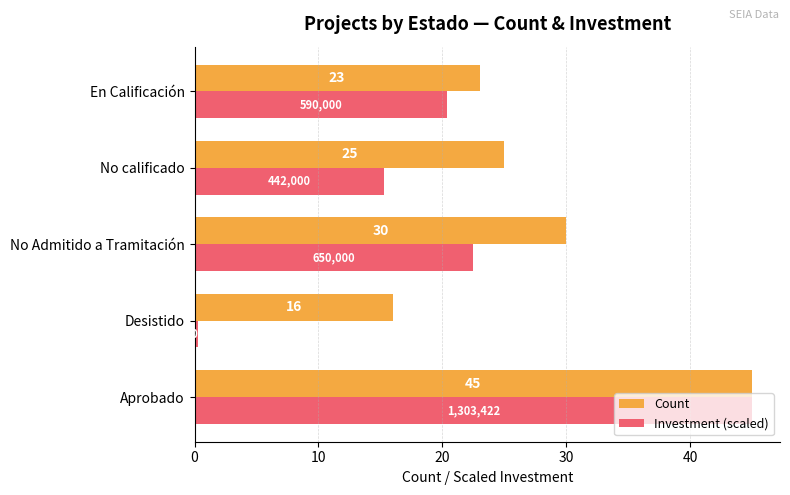

Which series has the largest total across all categories?

Count